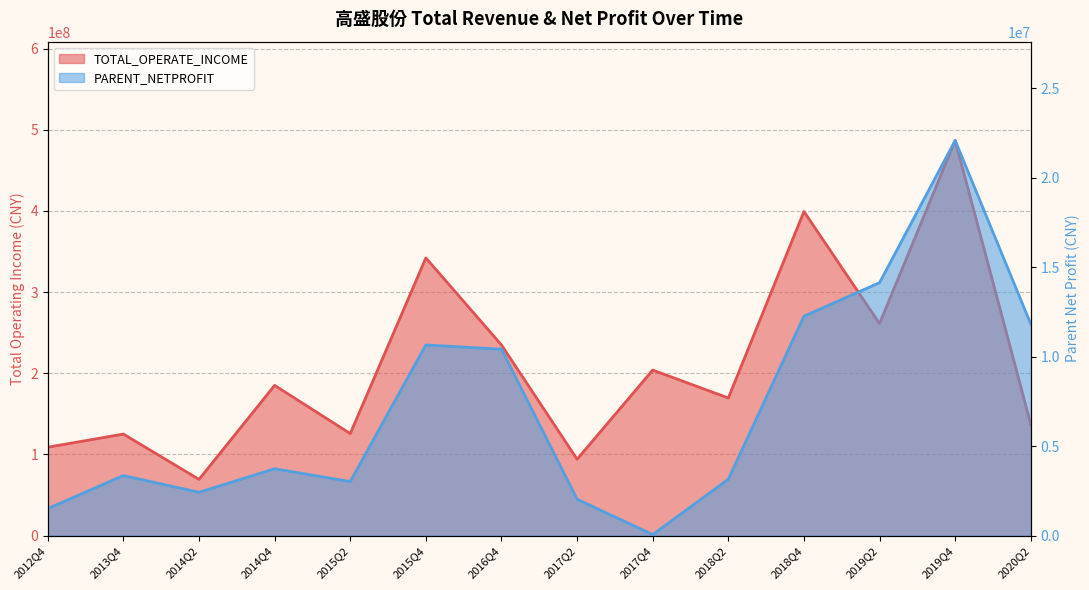

What are all the series names shown in the legend?

TOTAL_OPERATE_INCOME, PARENT_NETPROFIT